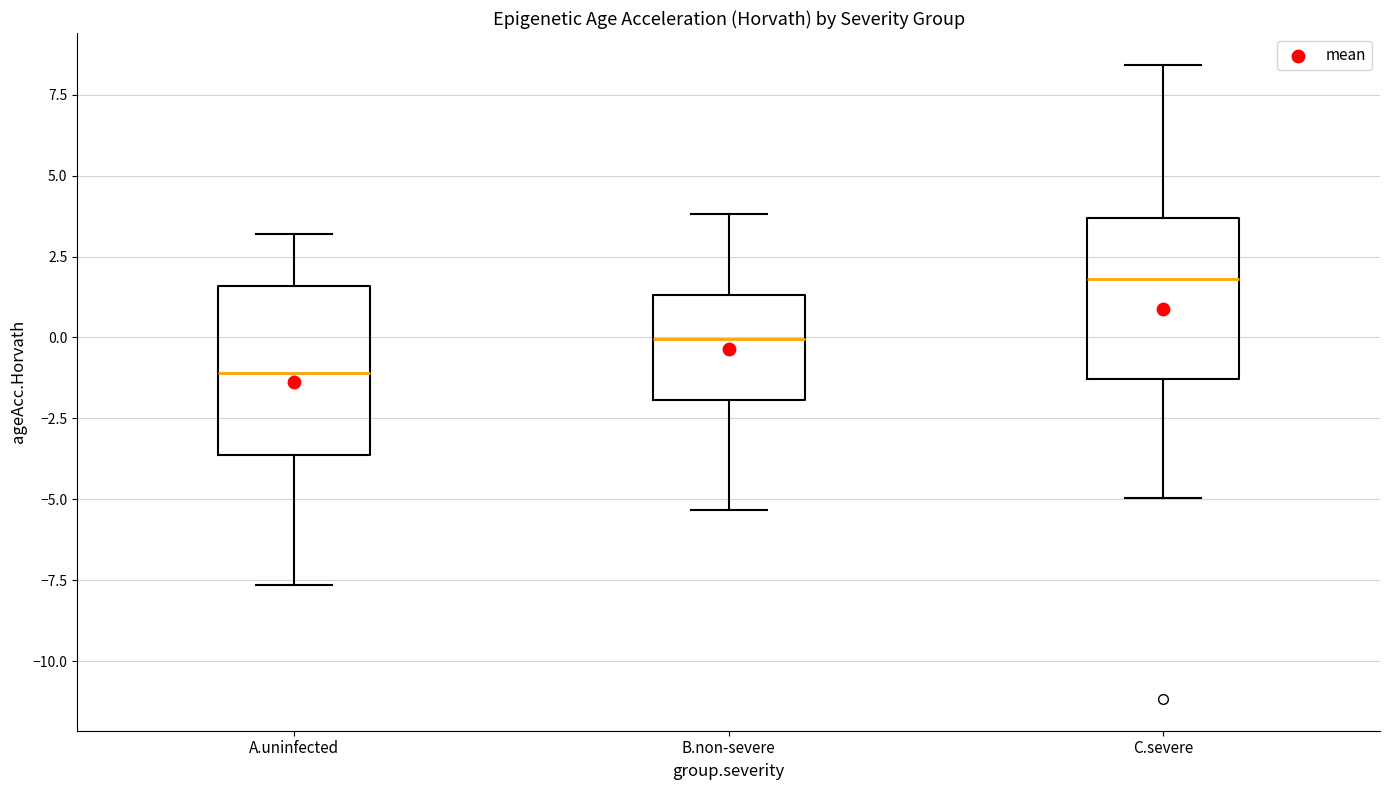

Where does the upper whisker of the box for A.uninfected end on the y-axis? The values are not printed on the chart, so give them approximately, as read against the axis.

3.0